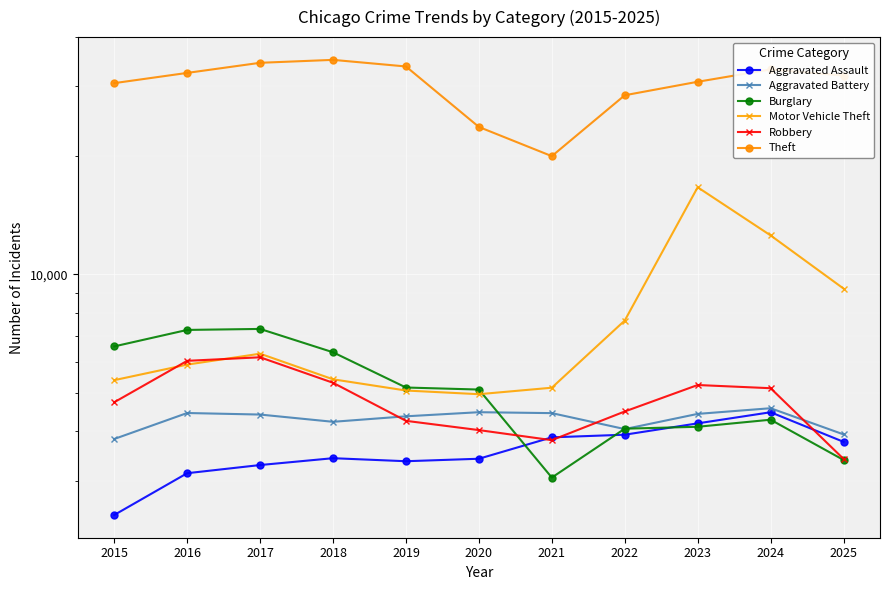

In Aggravated Assault, how many points are higher than both neighbors (excluding endpoints)?

2